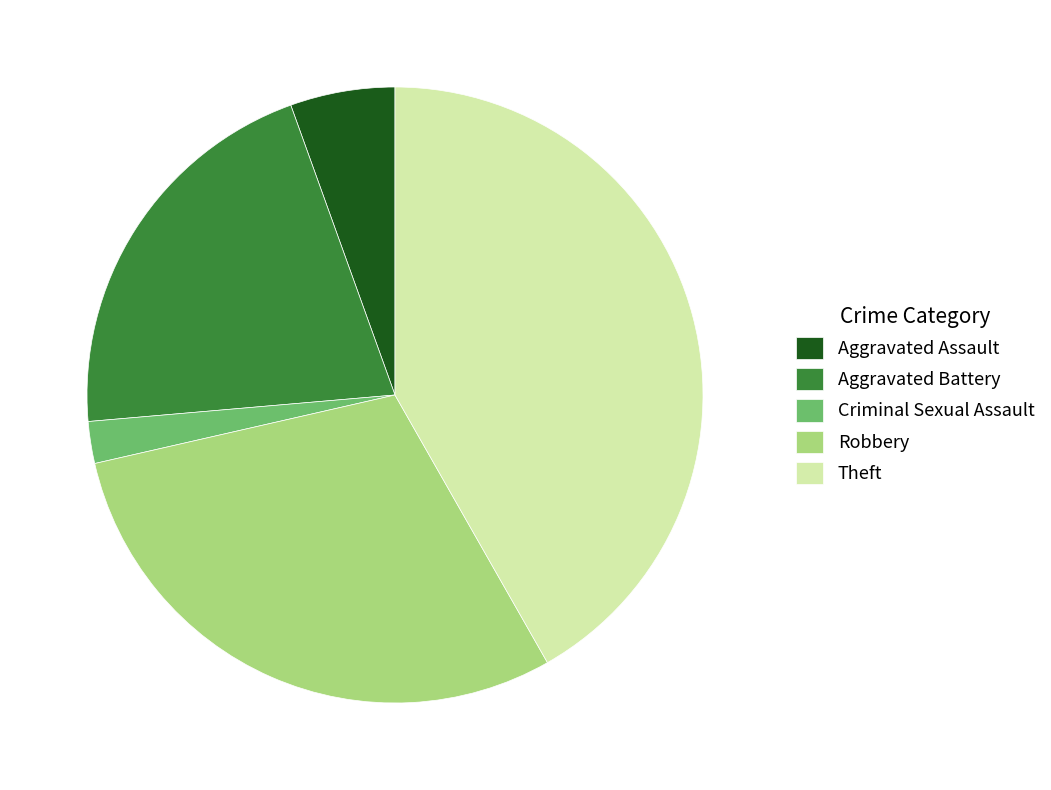

What is the smallest slice in the pie chart?

Criminal Sexual Assault